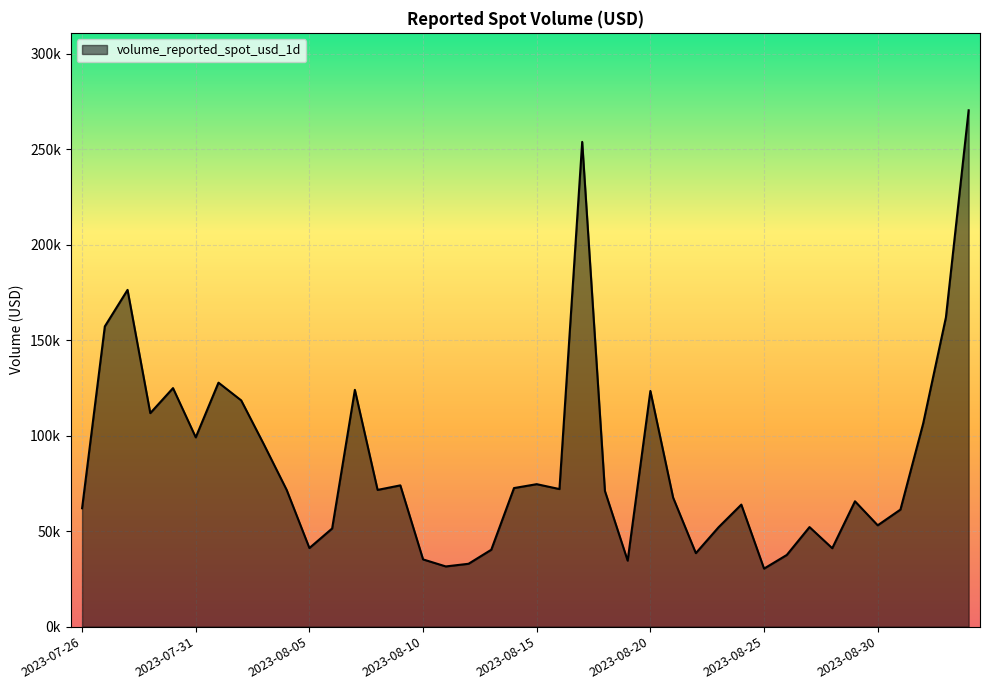

How many points are lower than both their immediate neighbors (excluding endpoints)?

11